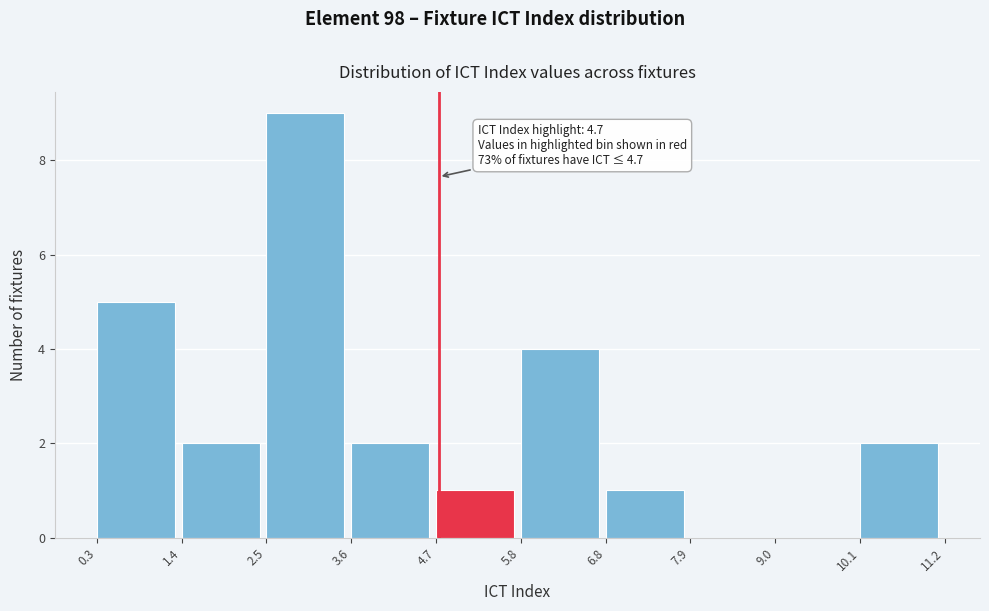

Which range on the x-axis has the tallest bar?

2.5 to 3.6